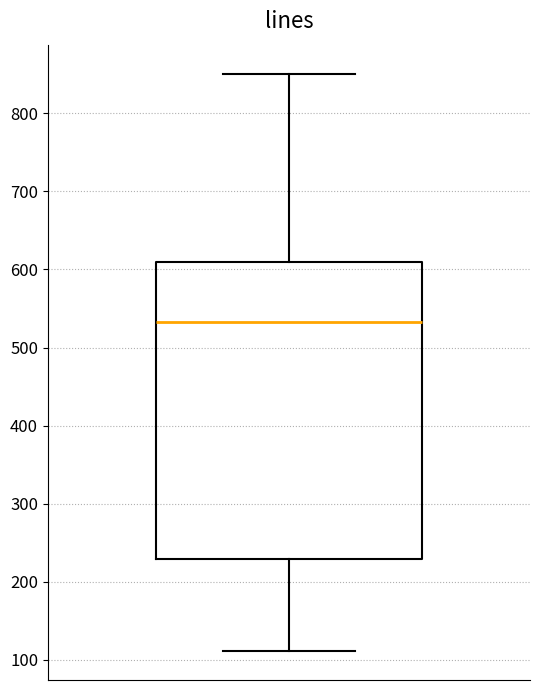

Read this box plot against the y-axis: the position of the median line, the range covered by the box, and the ends of both whiskers. The values are not printed on the chart, so give them approximately, as read against the axis.

median 530, box 230 to 610, whiskers 110 to 850